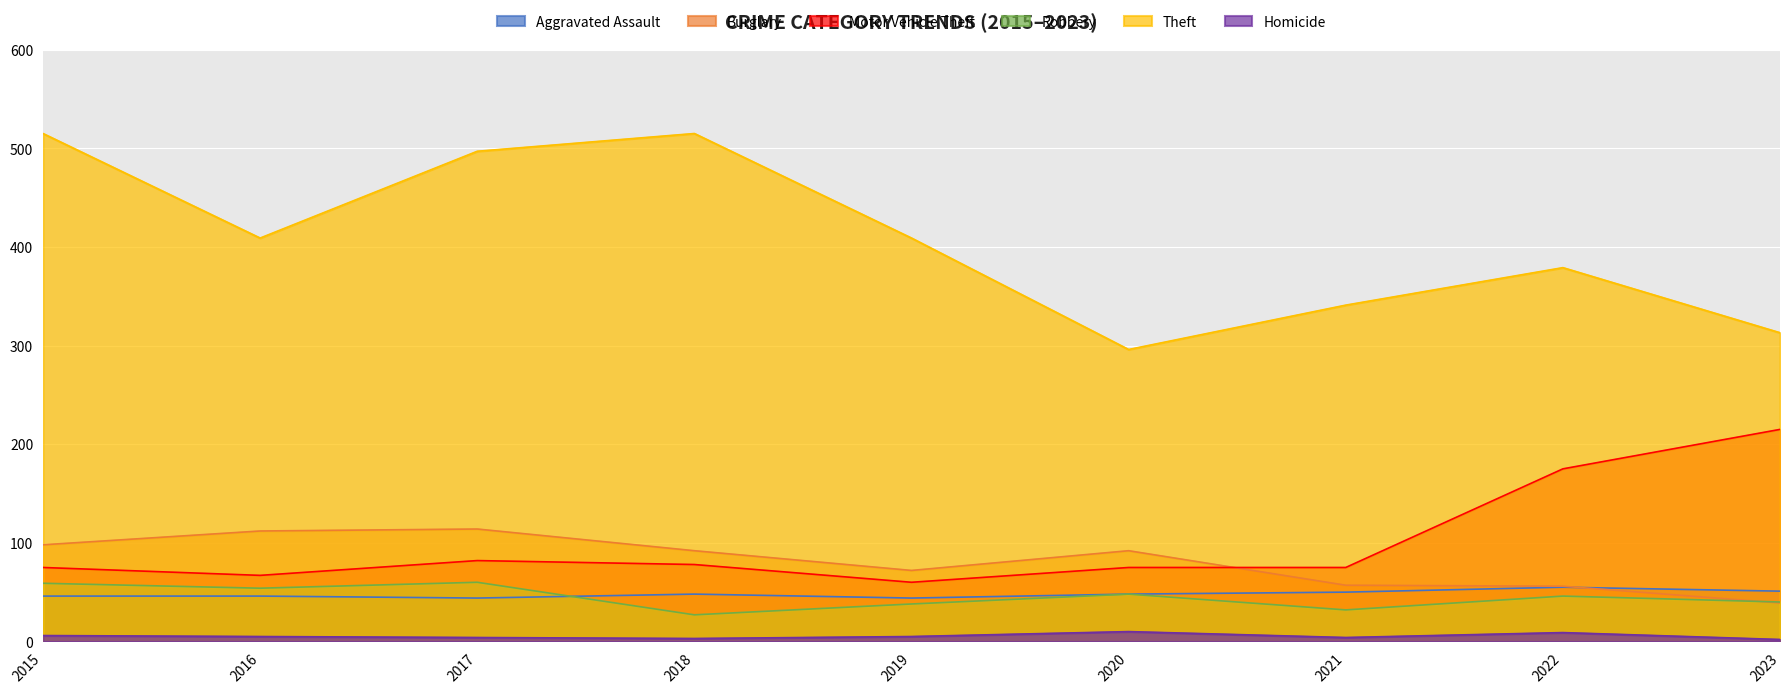

Which category has the highest value across all series?

2015